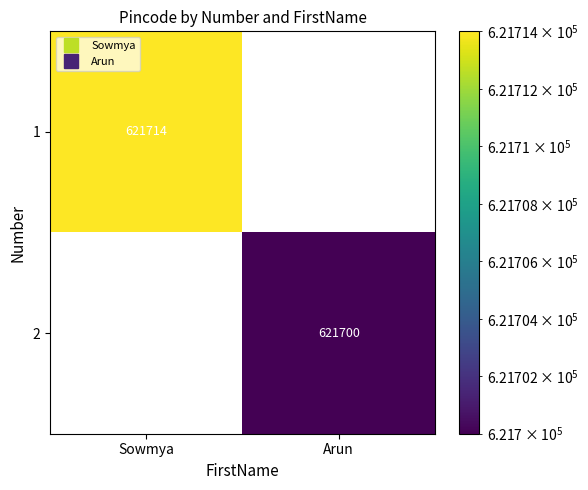

Reading right to left, what are all the values shown in this chart?

1: Arun=0	Sowmya=621714
2: Arun=621700	Sowmya=0